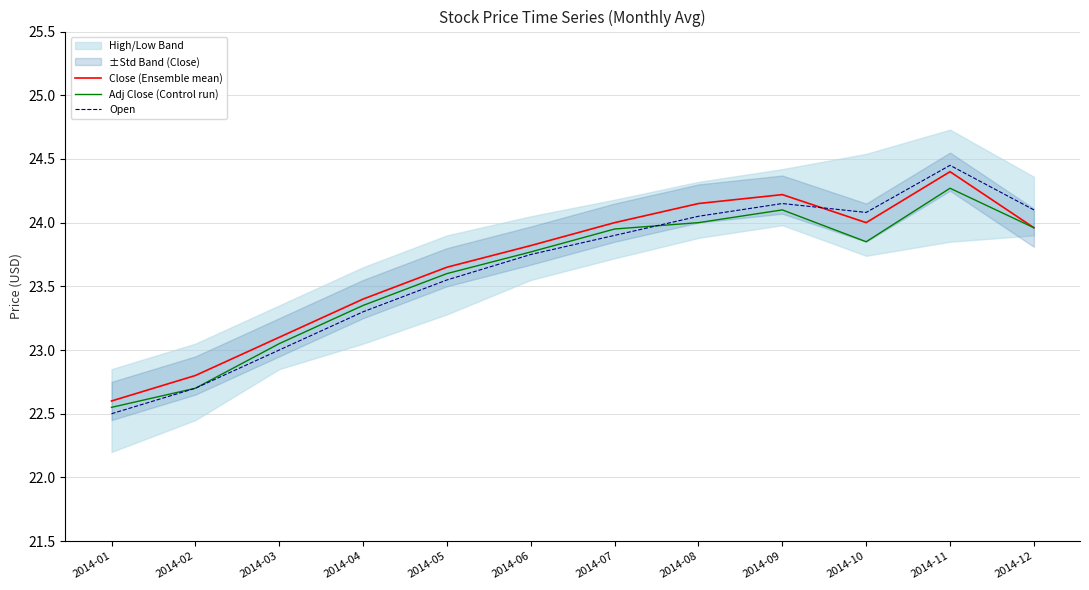

Rank the series by their maximum value, from highest to lowest.

Open, Close (Ensemble mean), Adj Close (Control run)